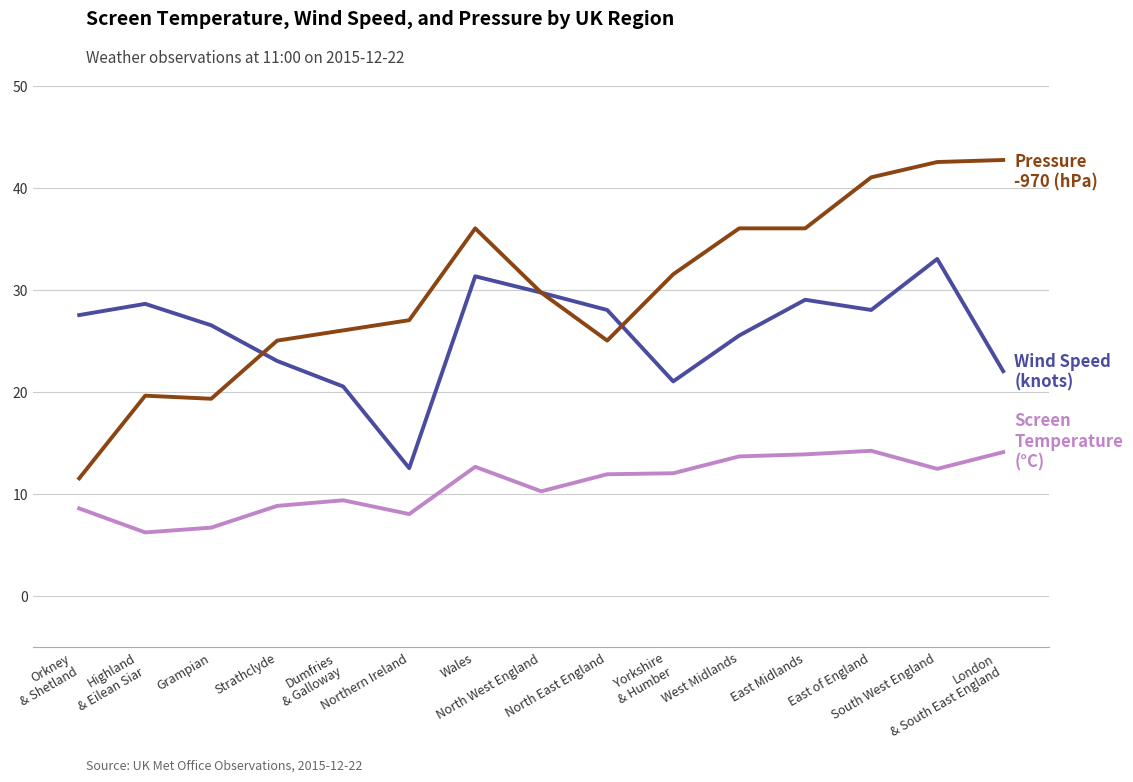

What is the maximum value shown in the chart?

42.7